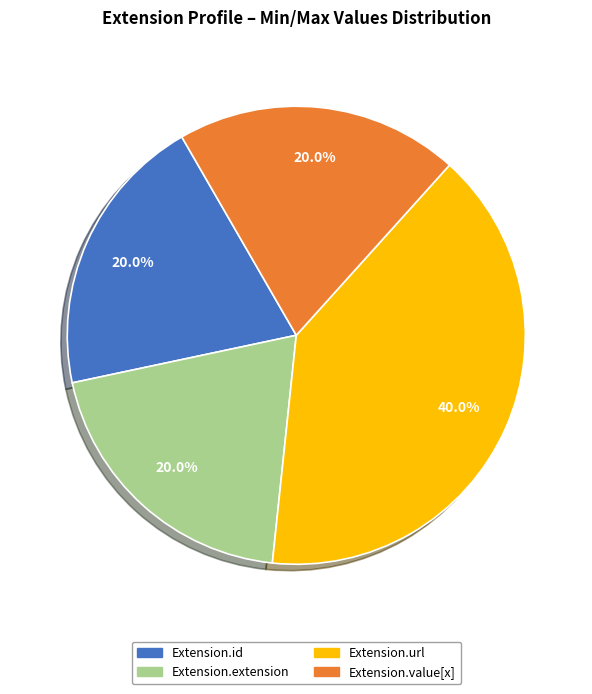

Is there any slice that represents more than half of the pie?

No